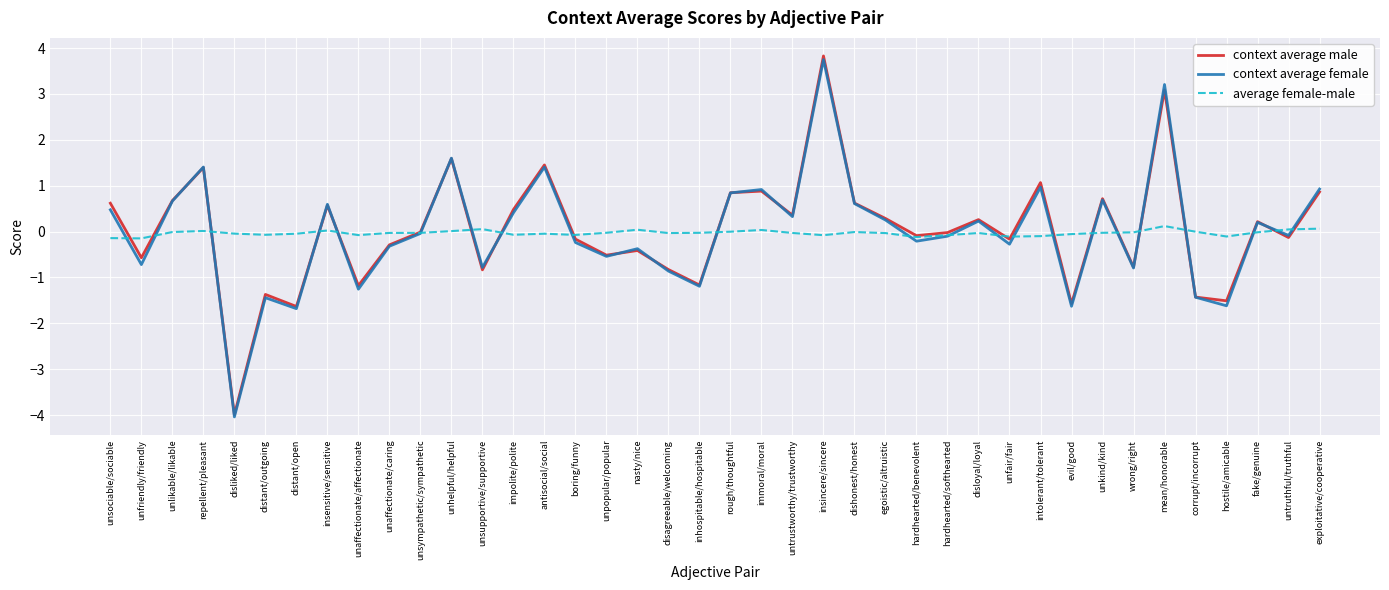

What is the difference between the second highest and second lowest values in the average female-male series?

0.2